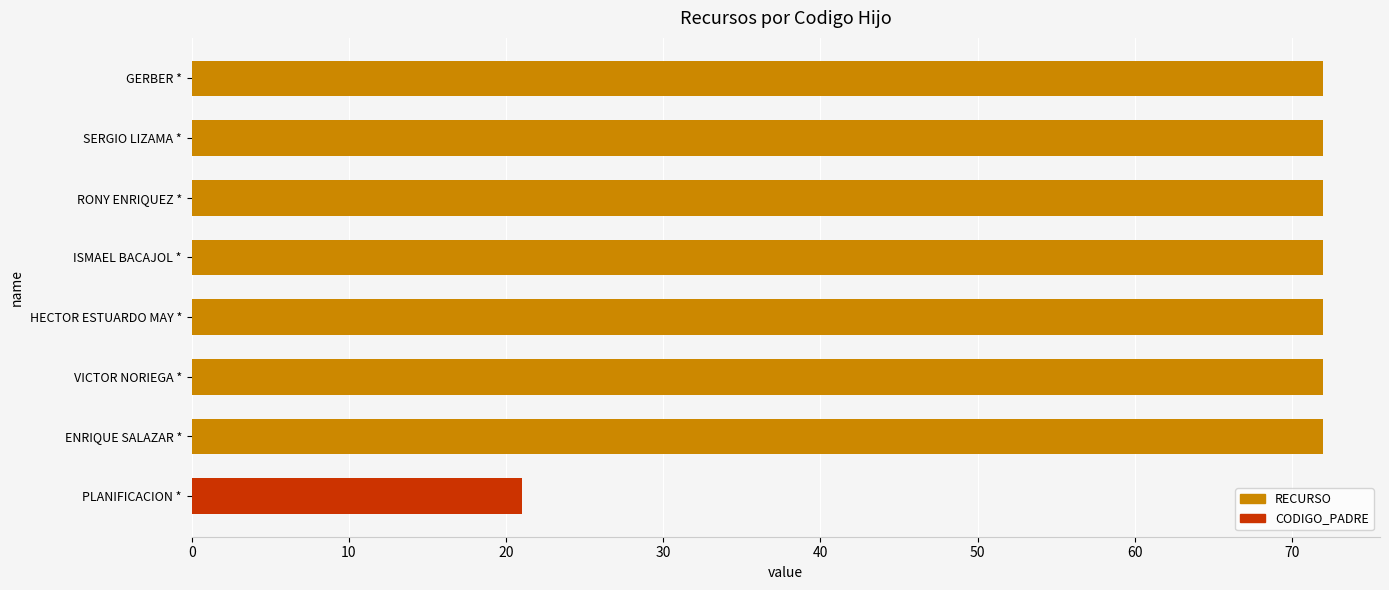

How many series are shown in this chart?

1